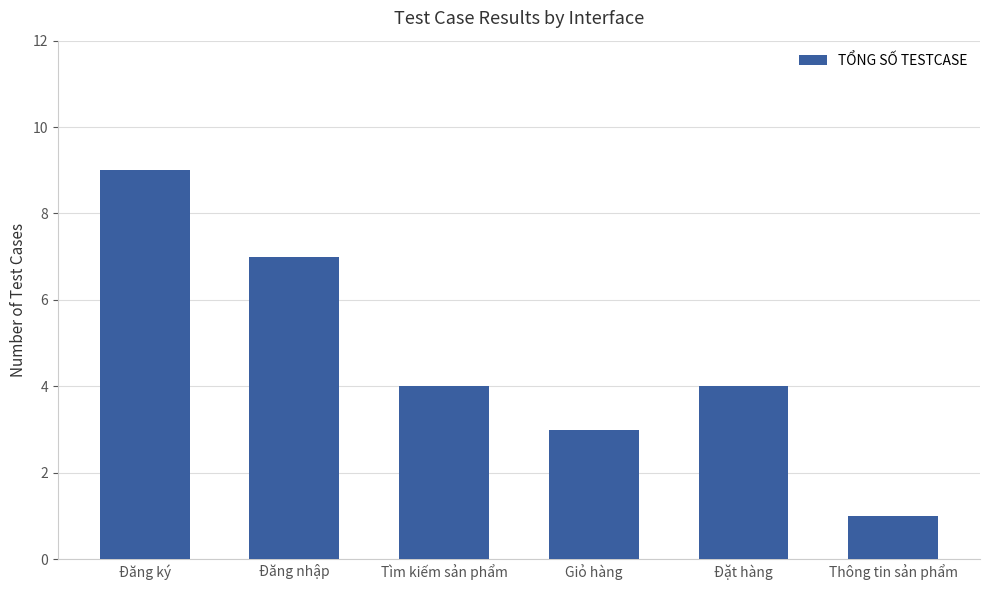

Reading left to right, extract all data points from this chart.

9	7	4	3	4	1